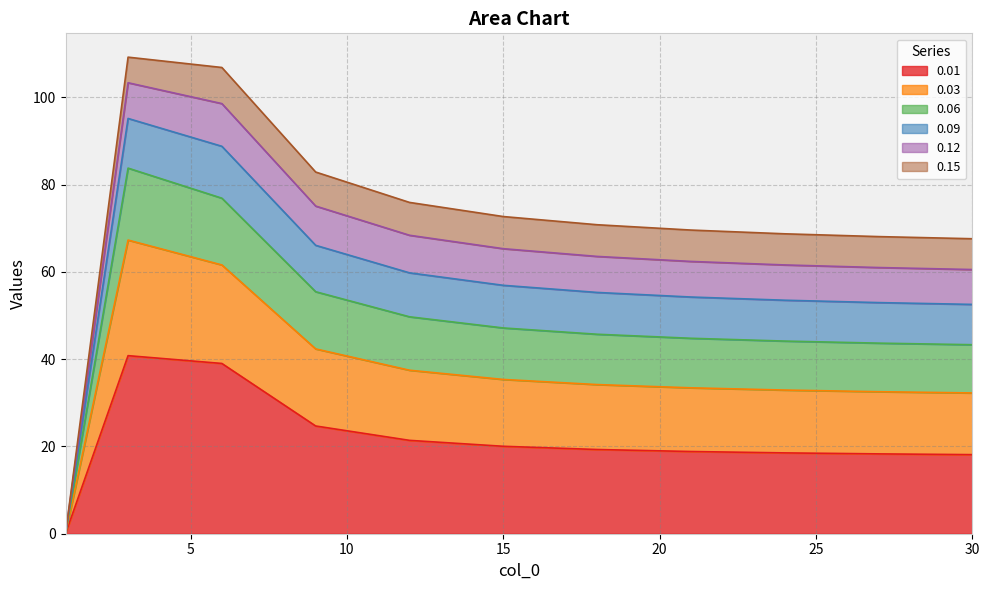

What is the maximum value for 0.01?

40.8